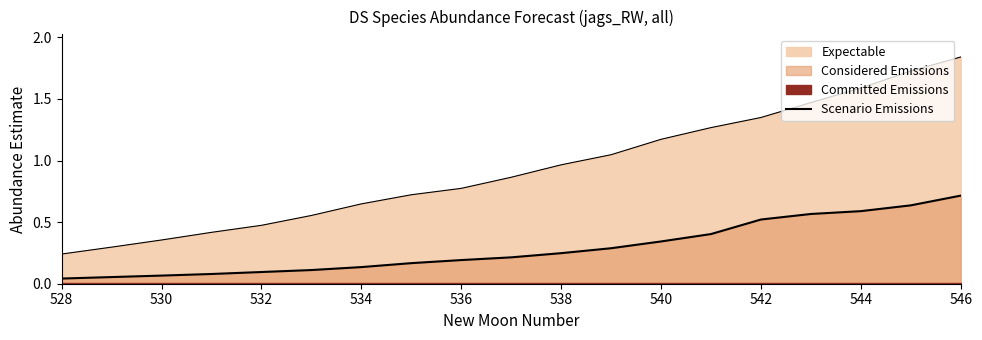

What is the value of the 11th point from the left?

0.2